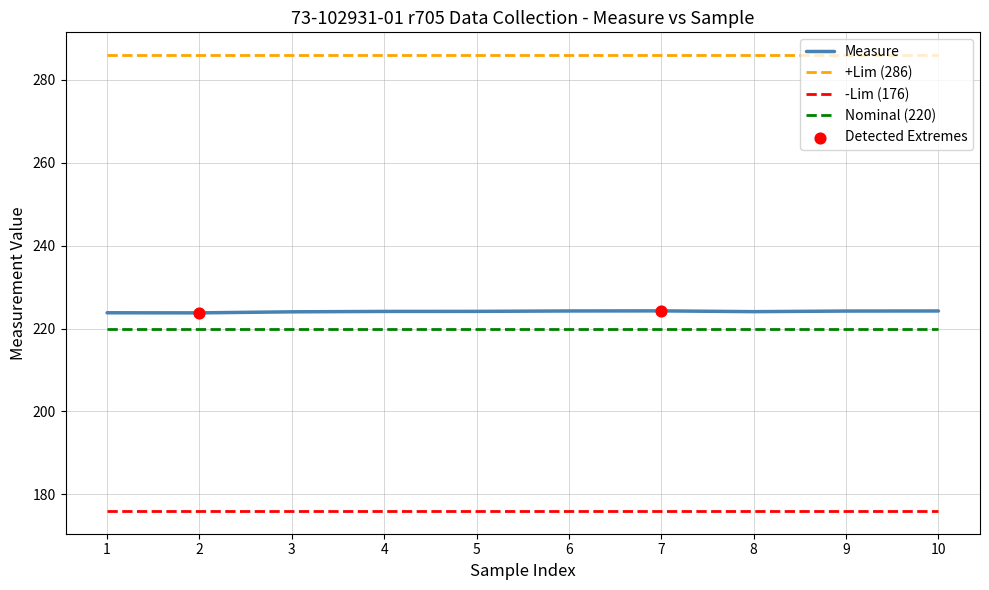

What is the total value across all series at 4?

906.1